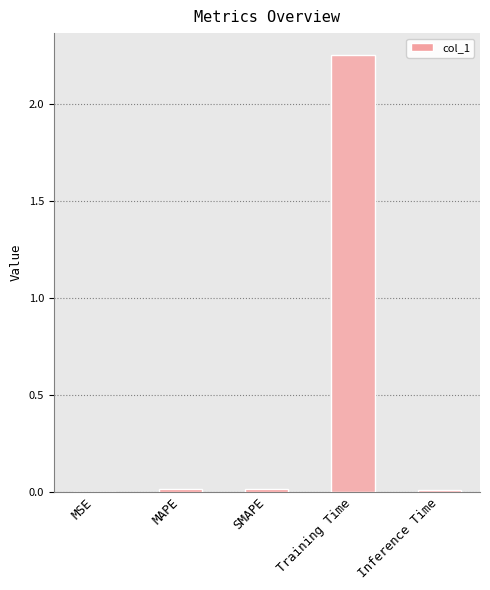

How many distinct data groups are displayed?

1